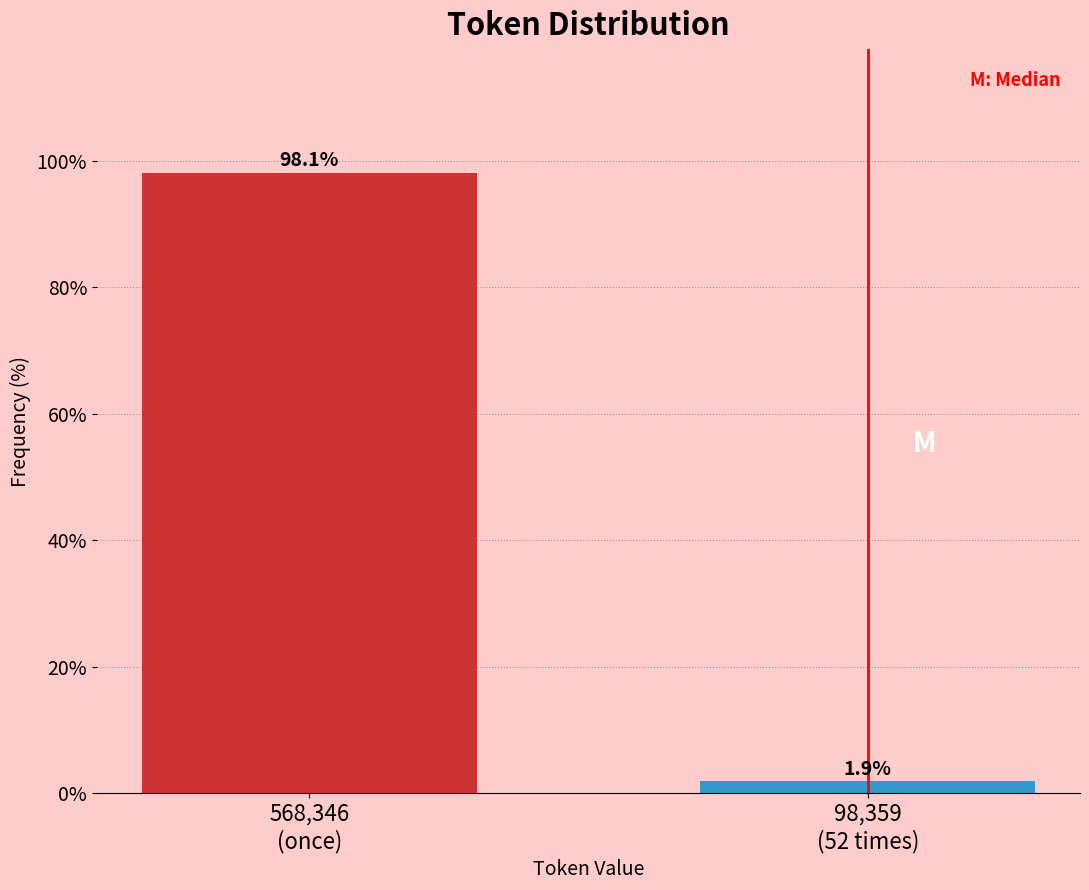

Reading right to left, what are all the values shown in this chart?

1.9	98.1